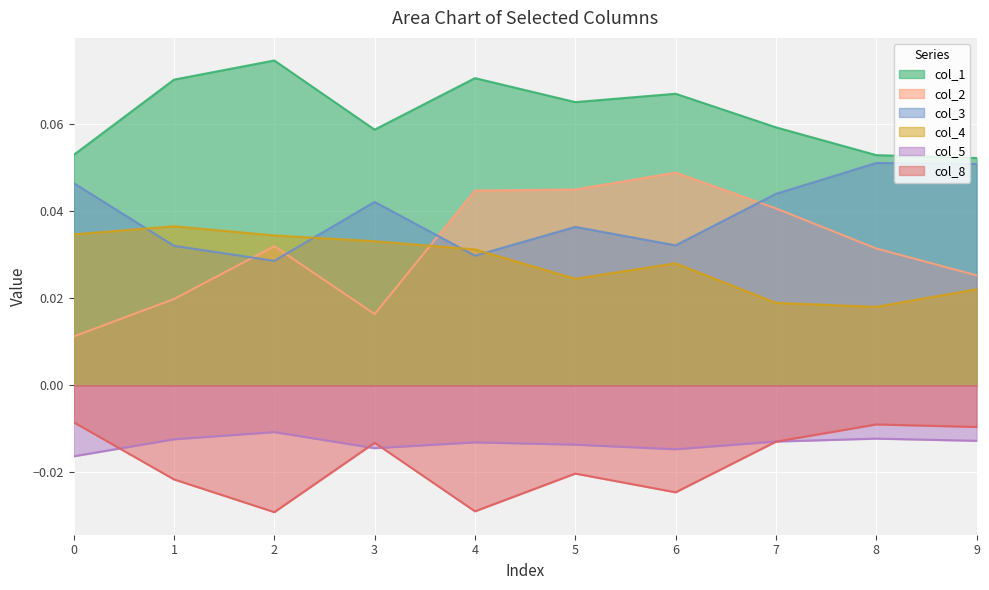

Which series has the widest spread of values?

col_2